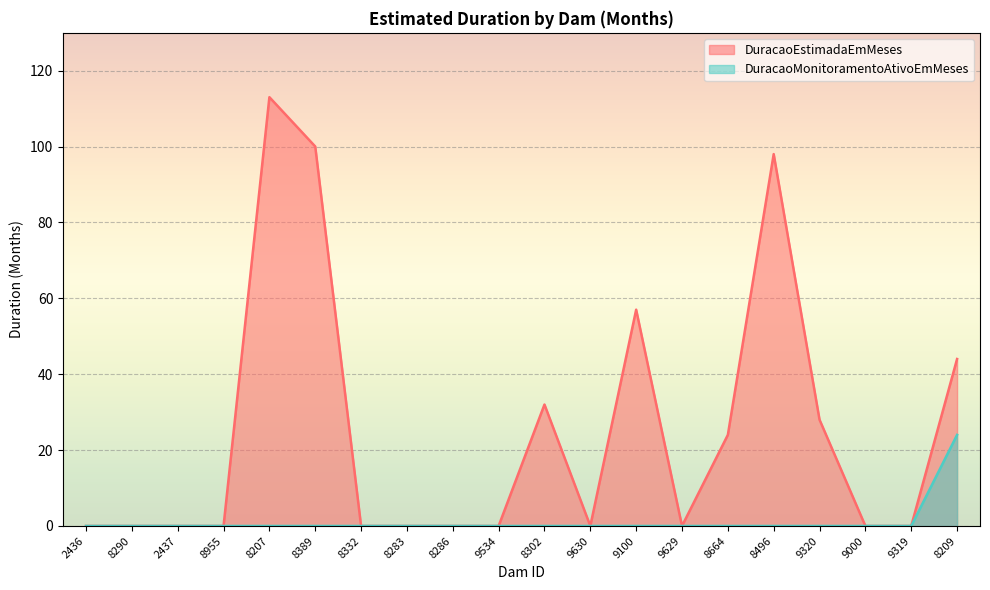

True or false: DuracaoMonitoramentoAtivoEmMeses has a value of 0 at 8302.

True